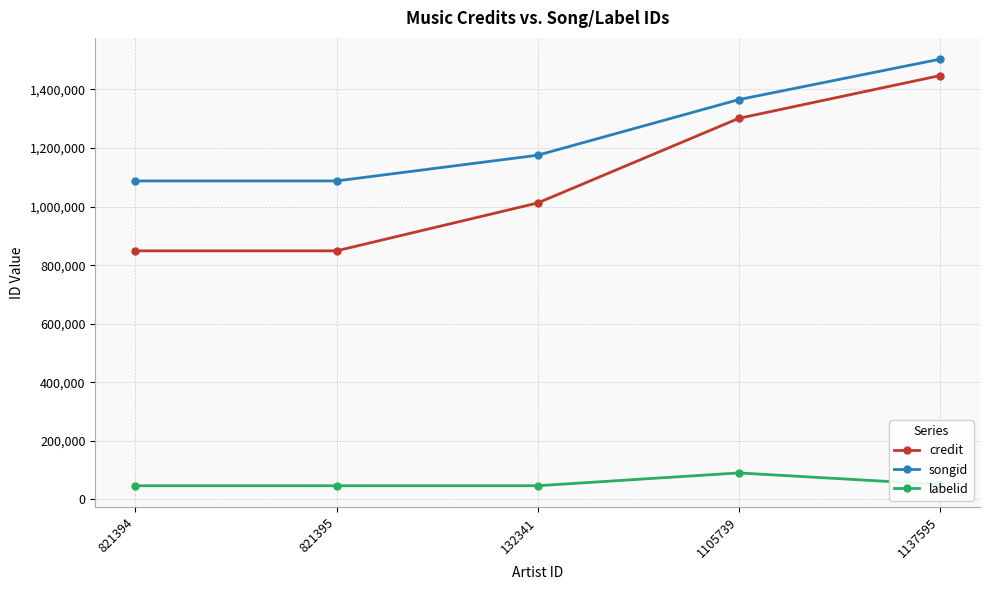

What is the maximum value shown in the chart?

1503420